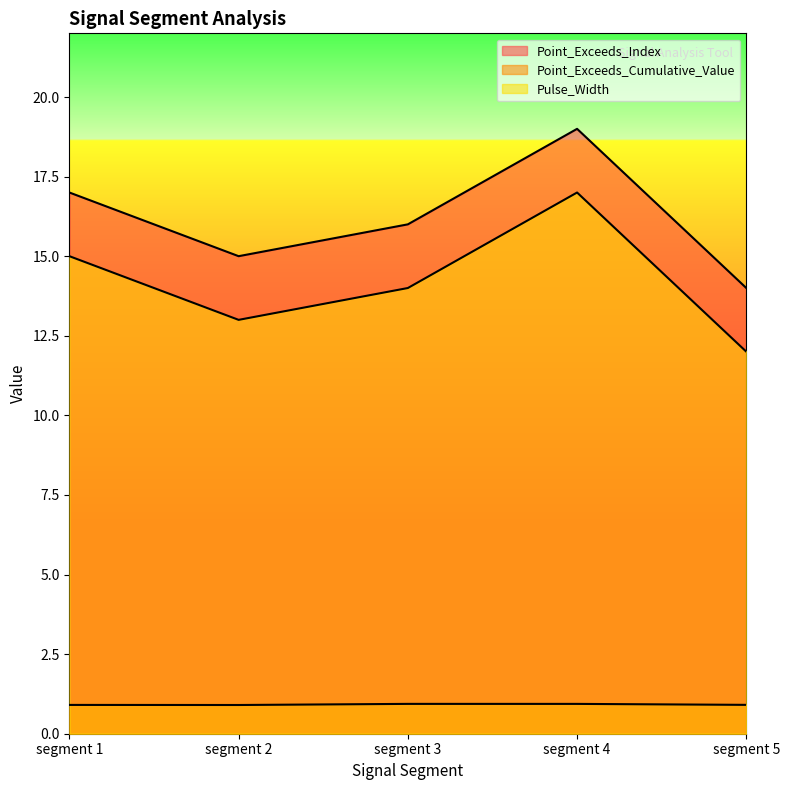

Which series has the largest total across all categories?

Point_Exceeds_Index